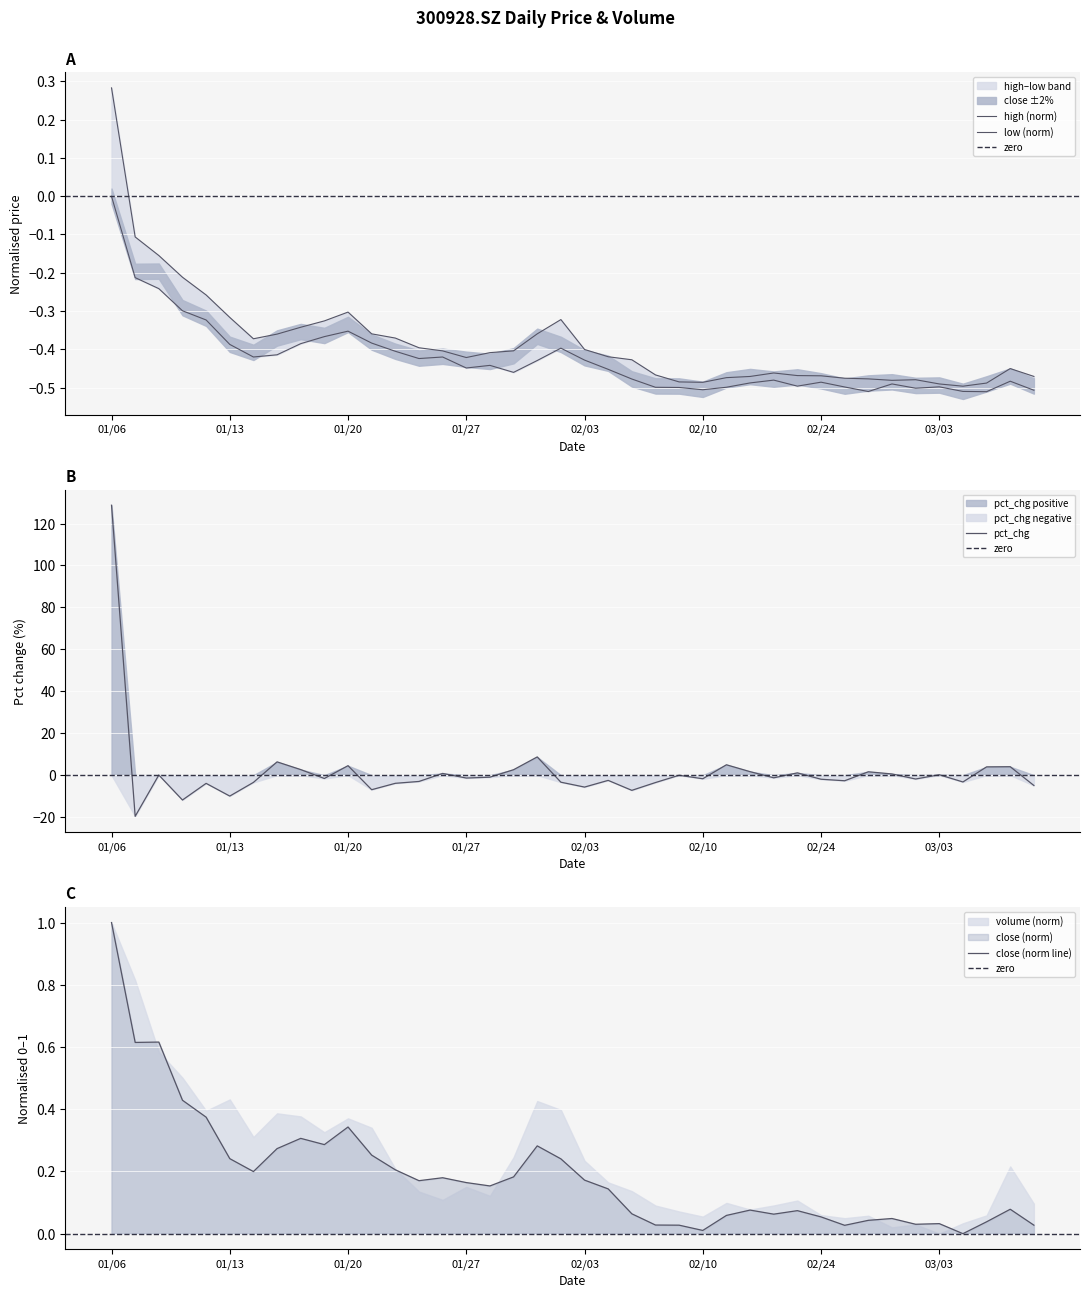

List the series in order of their peak value, highest first.

close, high, low